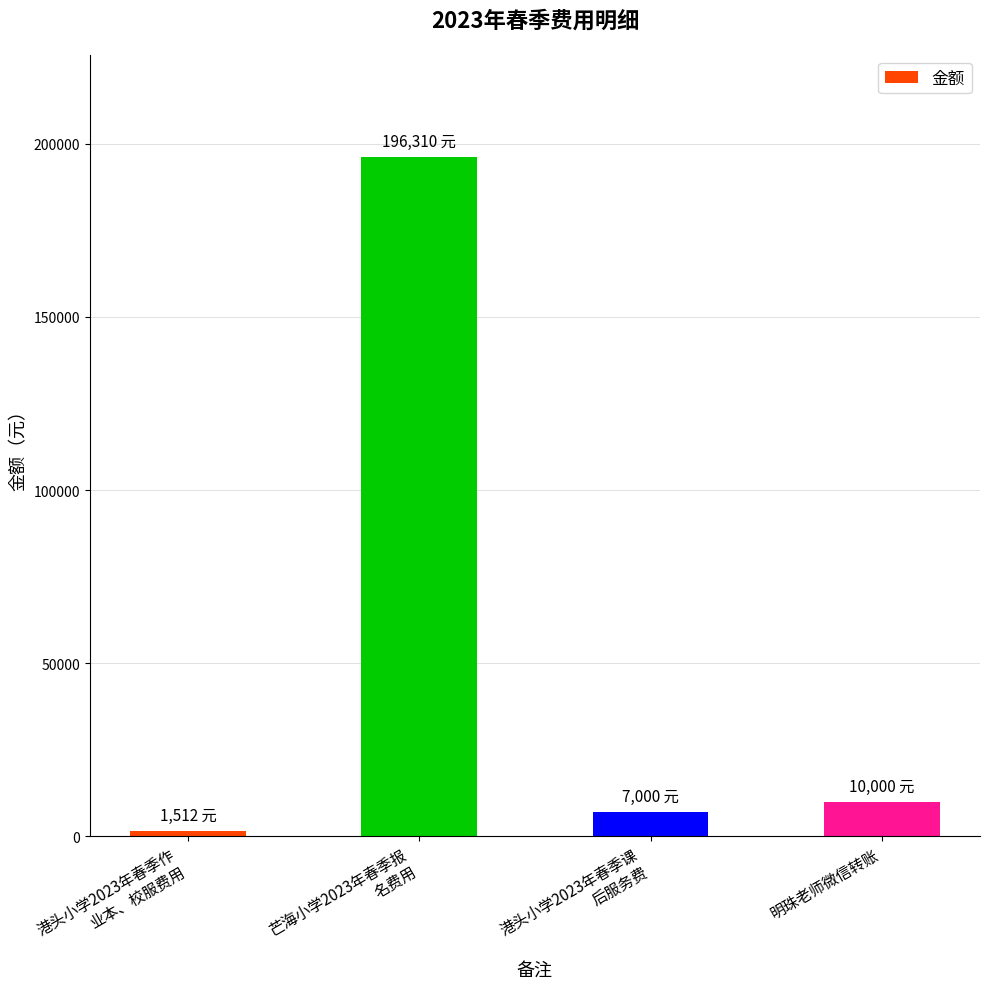

How many bars are there in total?

4